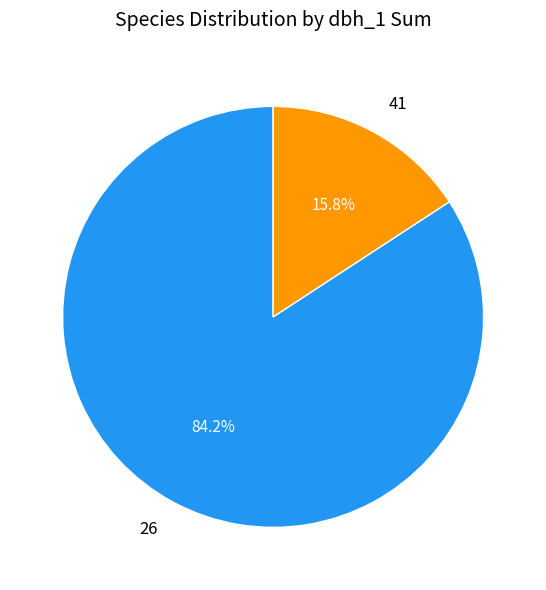

Which category has the biggest portion of the pie?

26